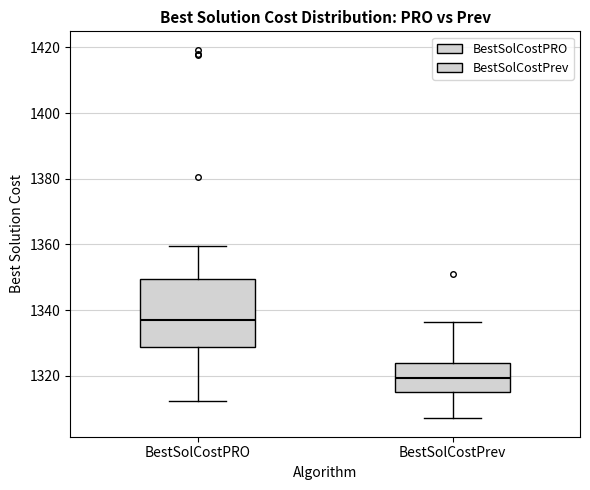

Reading left to right, read every box against the y-axis: the position of its median line, the range the box covers, and the ends of its whiskers. The values are not printed on the chart, so give them approximately, as read against the axis.

BestSolCostPRO: median 1336, box 1328 to 1350, whiskers 1312 to 1360
BestSolCostPrev: median 1320, box 1316 to 1324, whiskers 1308 to 1336